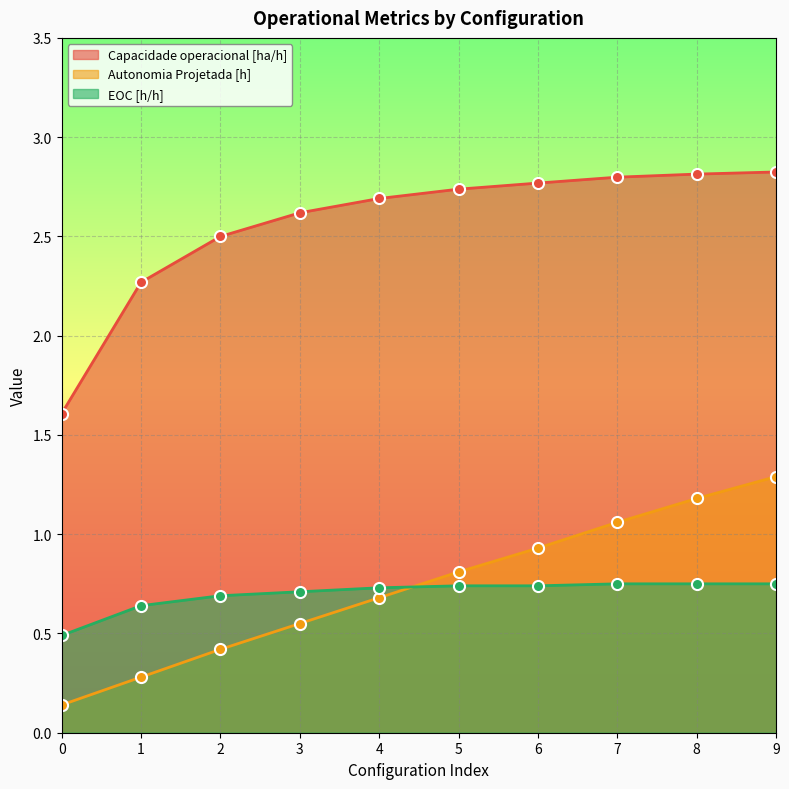

Does the chart display data point markers on the line(s)?

Yes